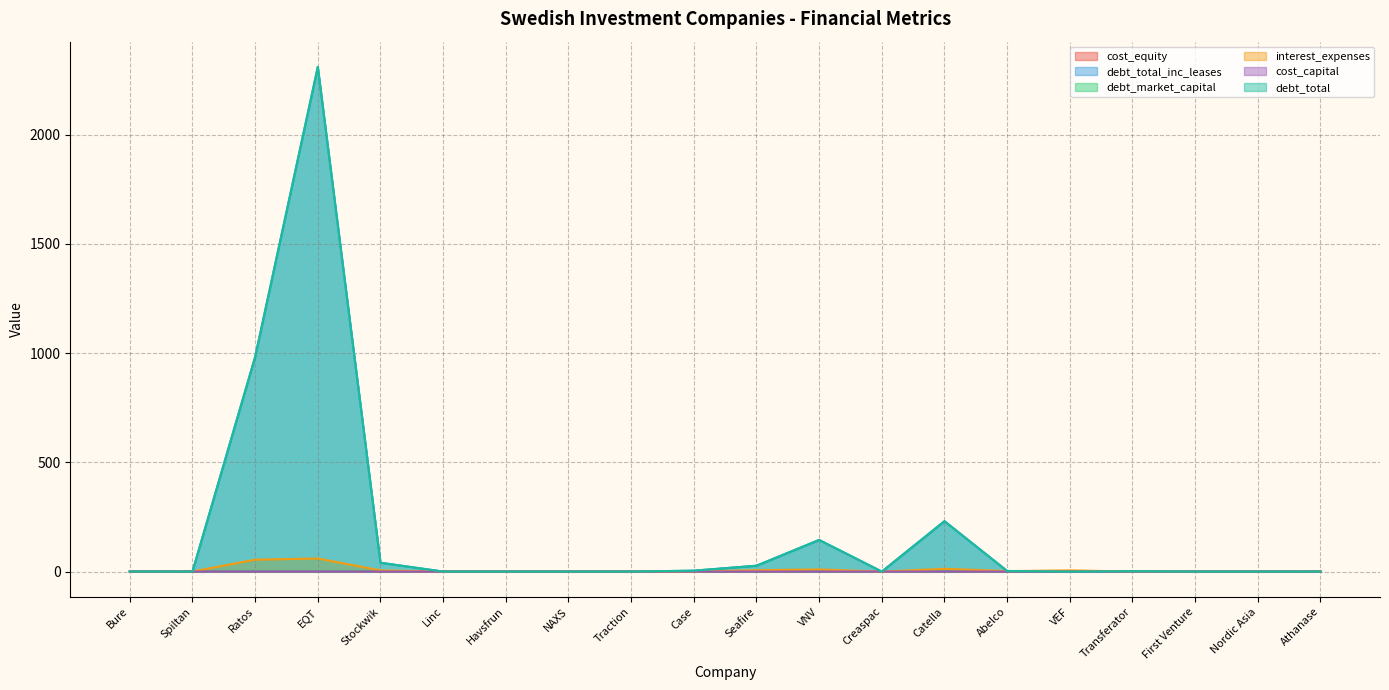

At Traction, list the series in order from smallest to largest.

debt_total_inc_leases, debt_market_capital, interest_expenses, debt_total, cost_equity, cost_capital